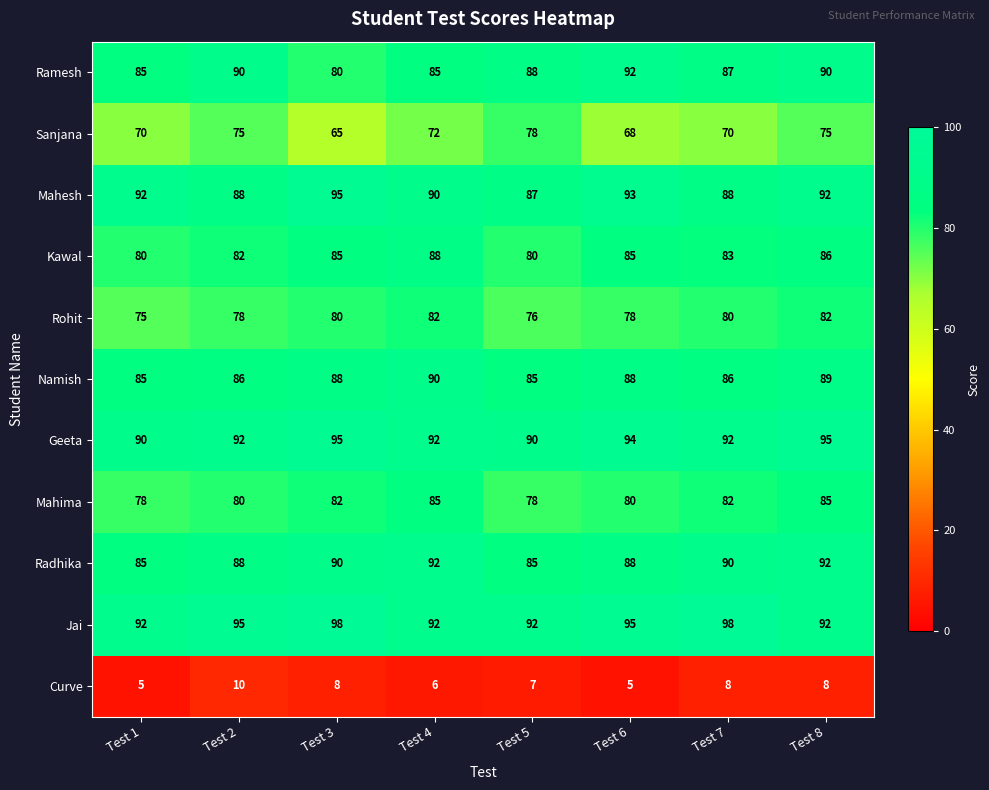

The value of Sanjana at Test 2 is 75. True or false?

True